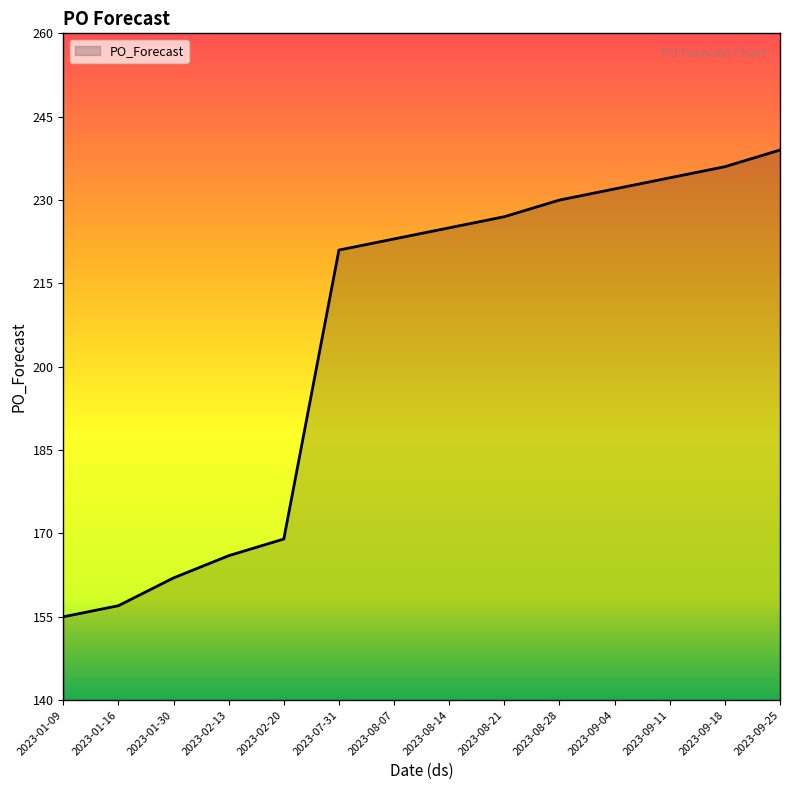

Reading right to left, extract all data points from this chart.

239	236	234	232	230	227	225	223	221	169	166	162	157	155